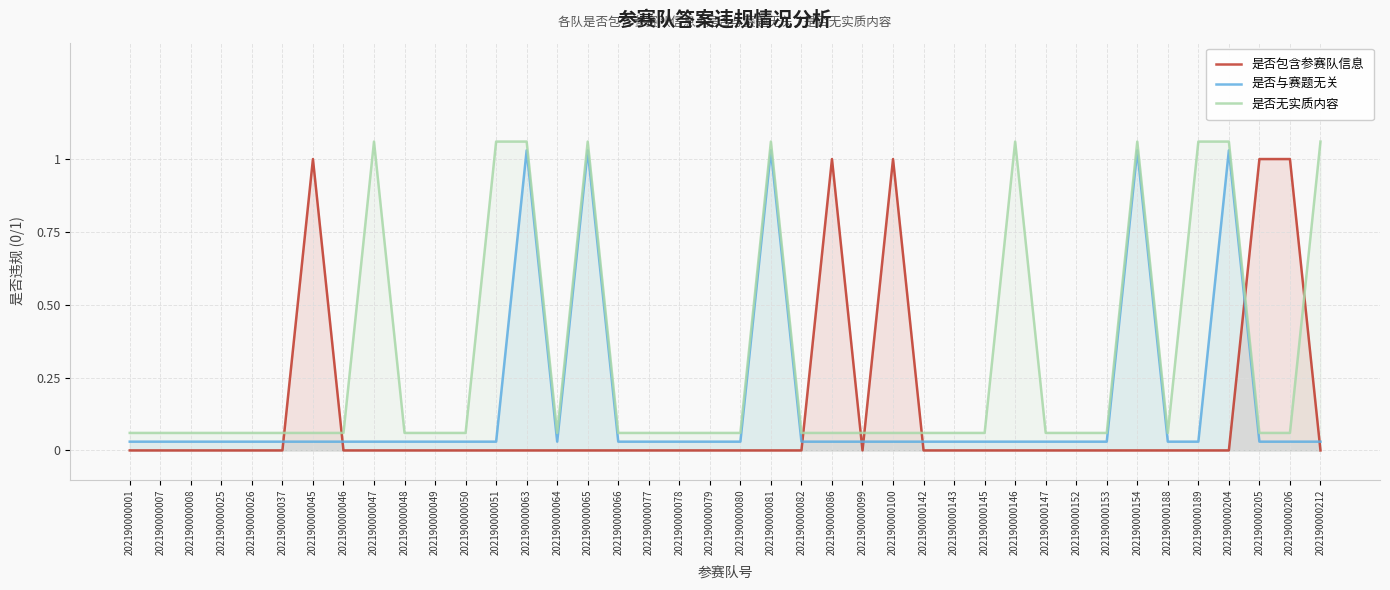

List the series in order of their peak value, lowest first.

是否包含参赛队信息, 是否与赛题无关, 是否无实质内容